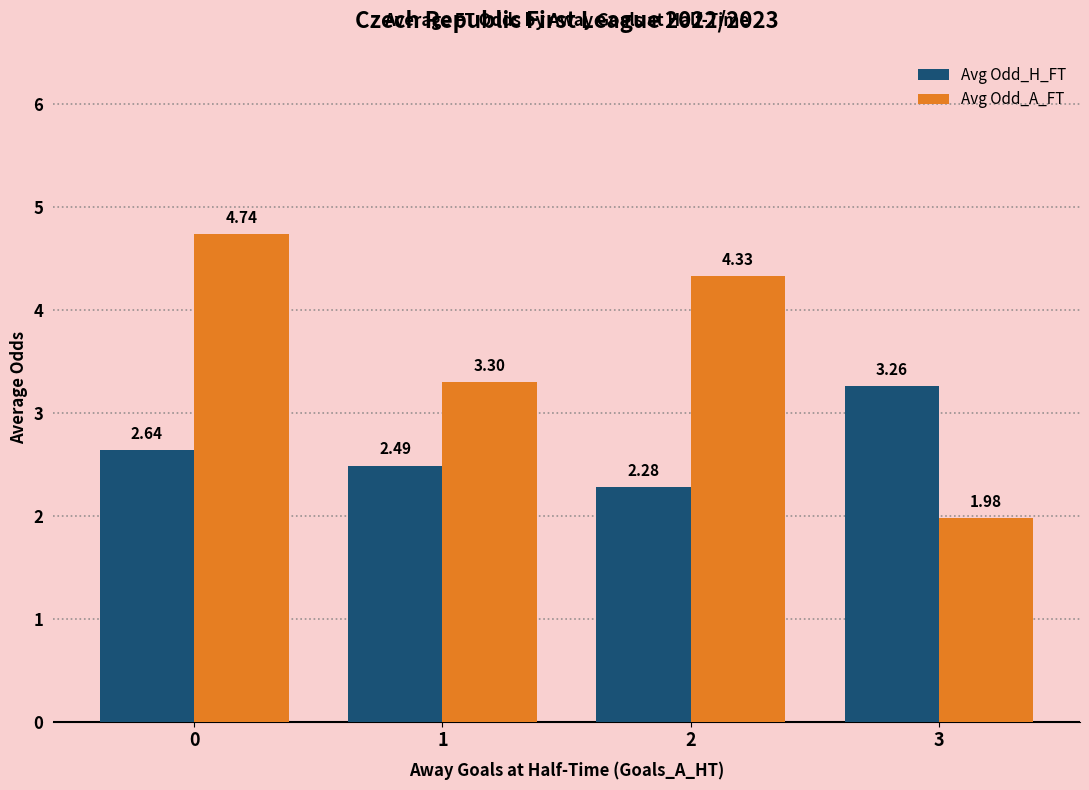

What is the spread (max minus min) of values at 1?

0.8